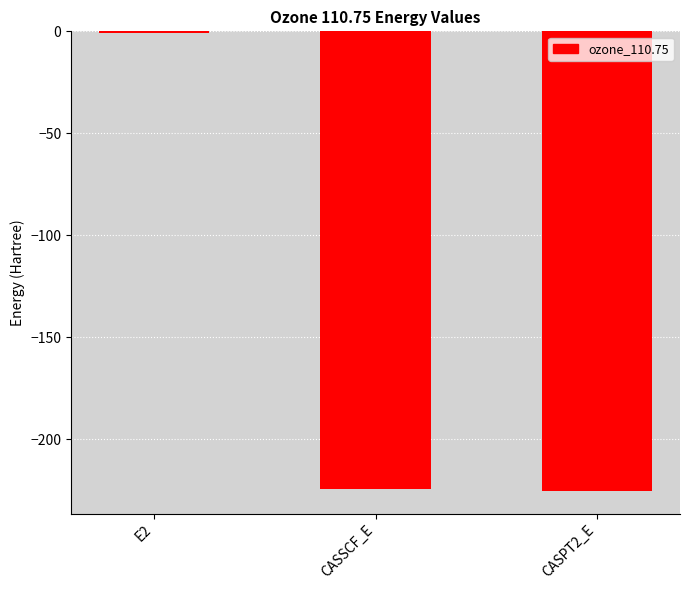

True or false: the data shows -225.3 at CASPT2_E.

True